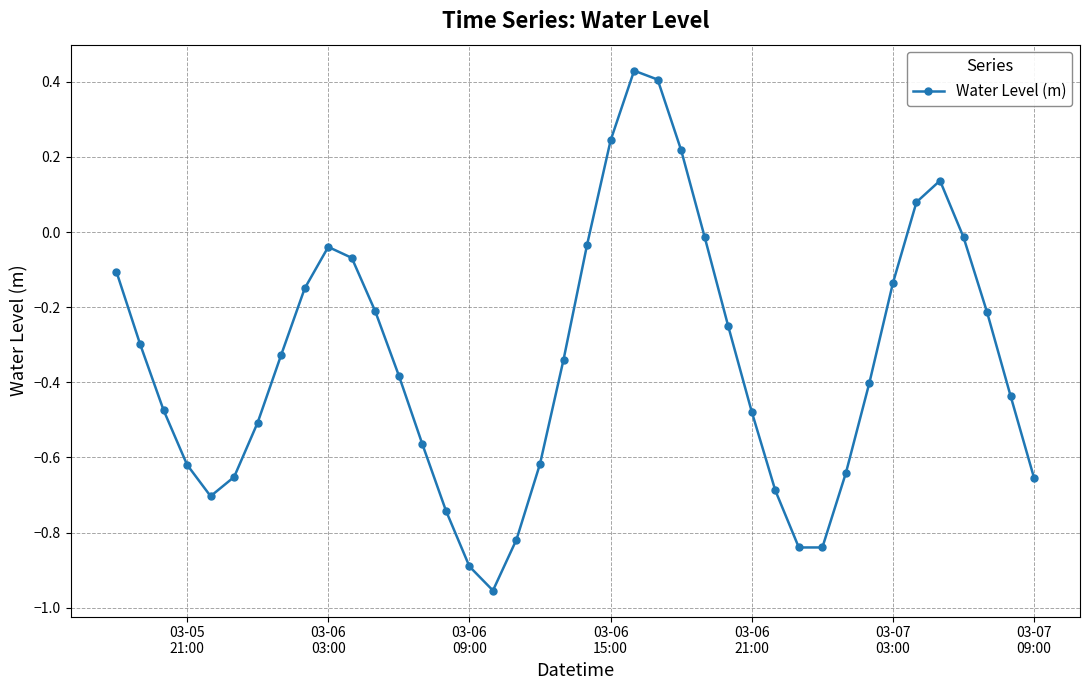

How many points are higher than both their immediate neighbors (excluding endpoints)?

3